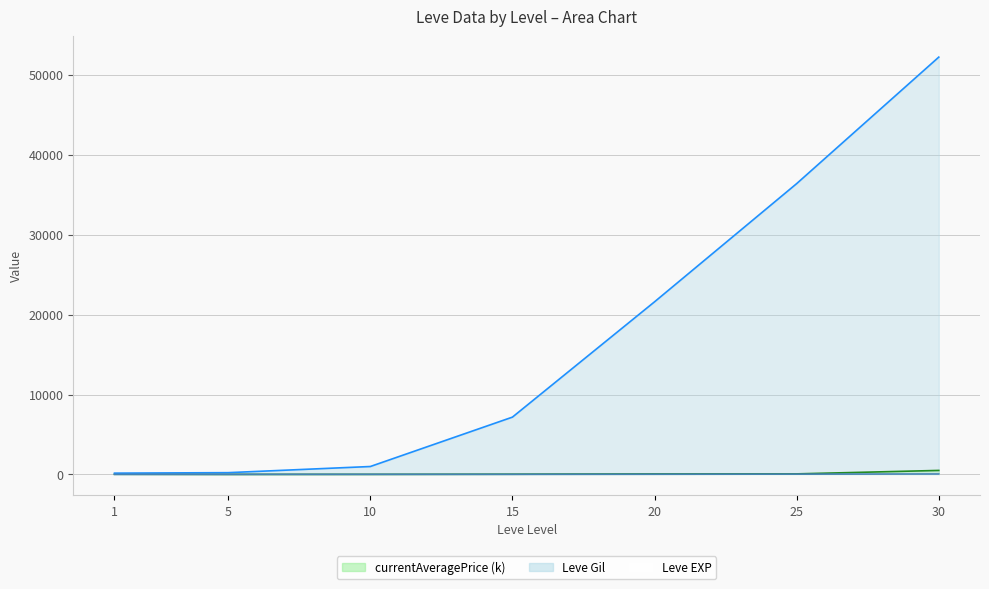

At how many categories does at least one series exceed 34701?

2